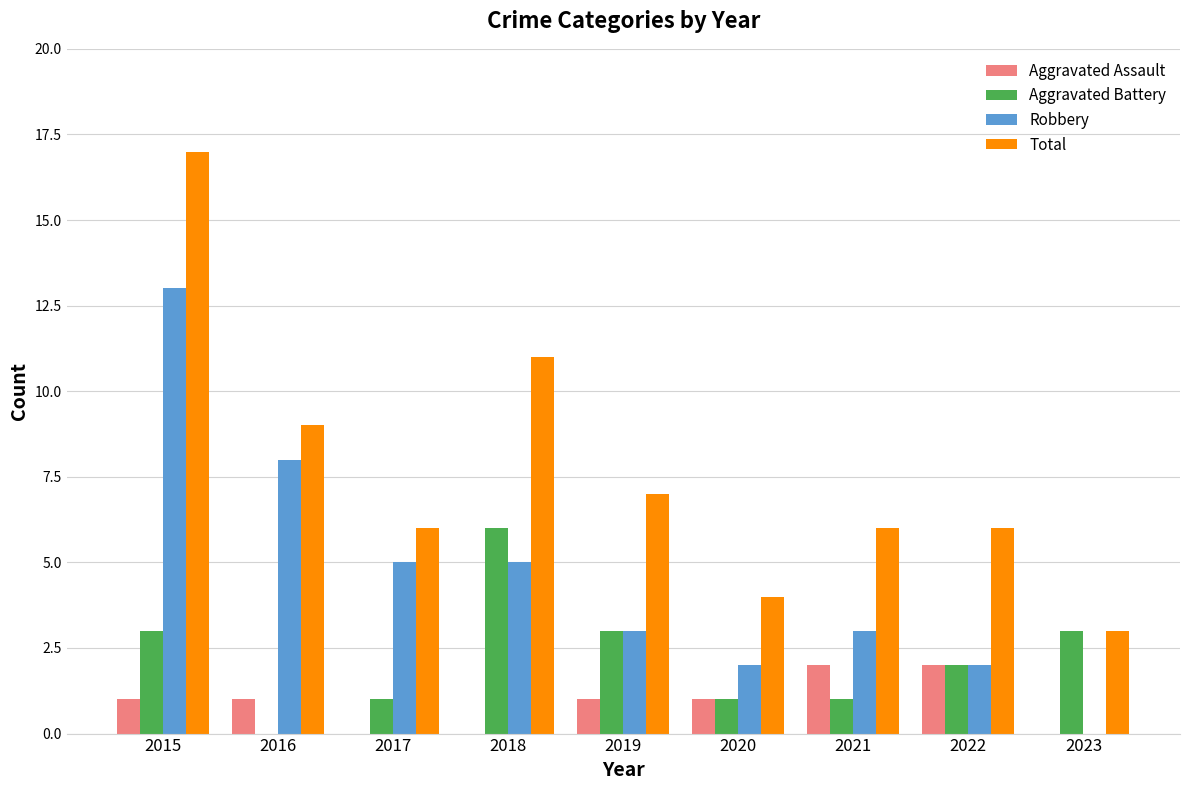

Where does the Total series first go above 6?

2015